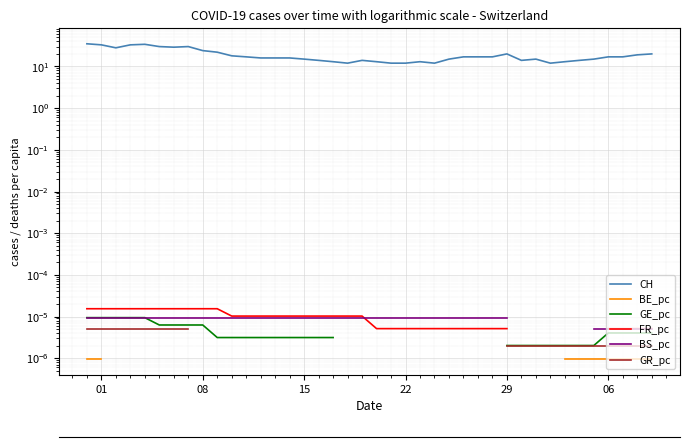

Is it true that FR_pc equals 0.0 at 10?

True